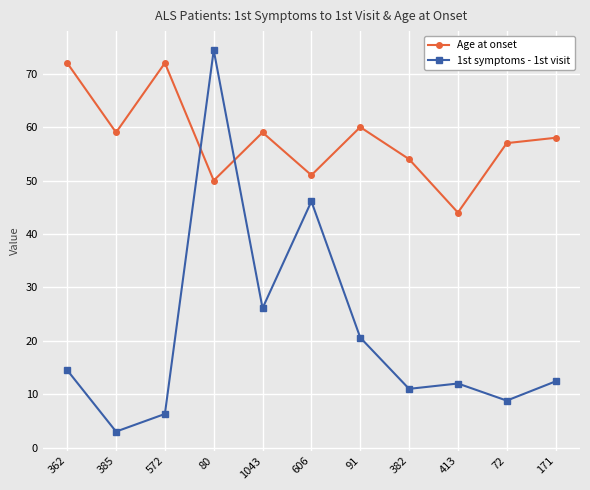

What is the sum of the 1st symptoms - 1st visit values at 606 and 91?

66.7